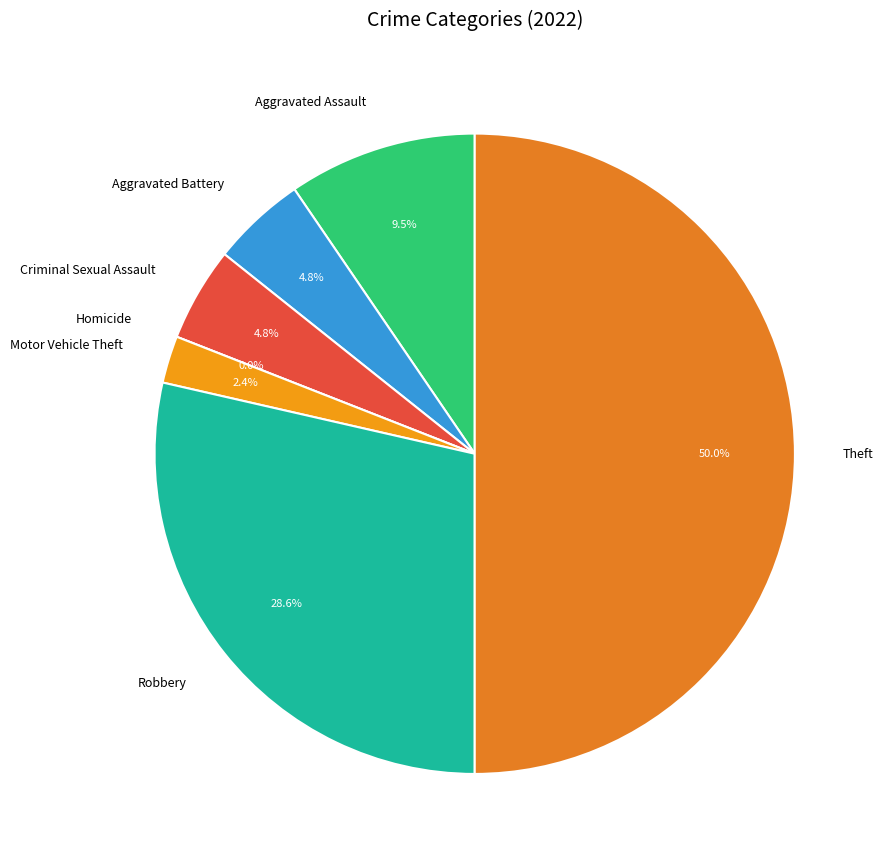

How much of the chart is everything except Theft?

50.0%